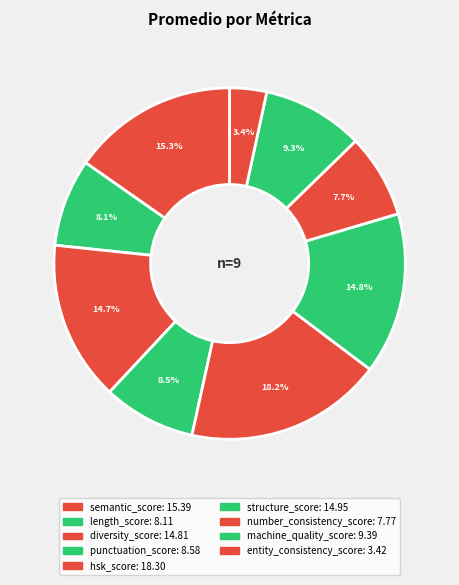

Between semantic_score and hsk_score, which is larger?

hsk_score